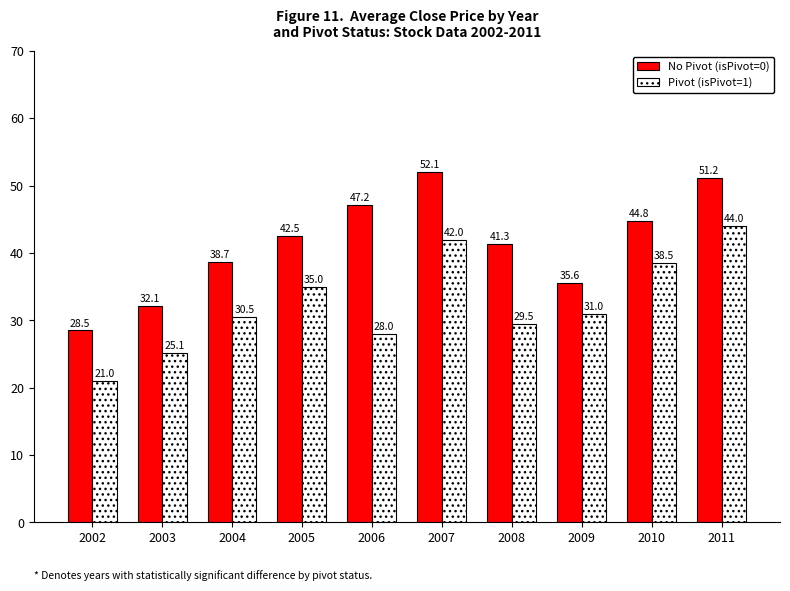

At which label does Pivot (isPivot=1) first exceed 31?

2005